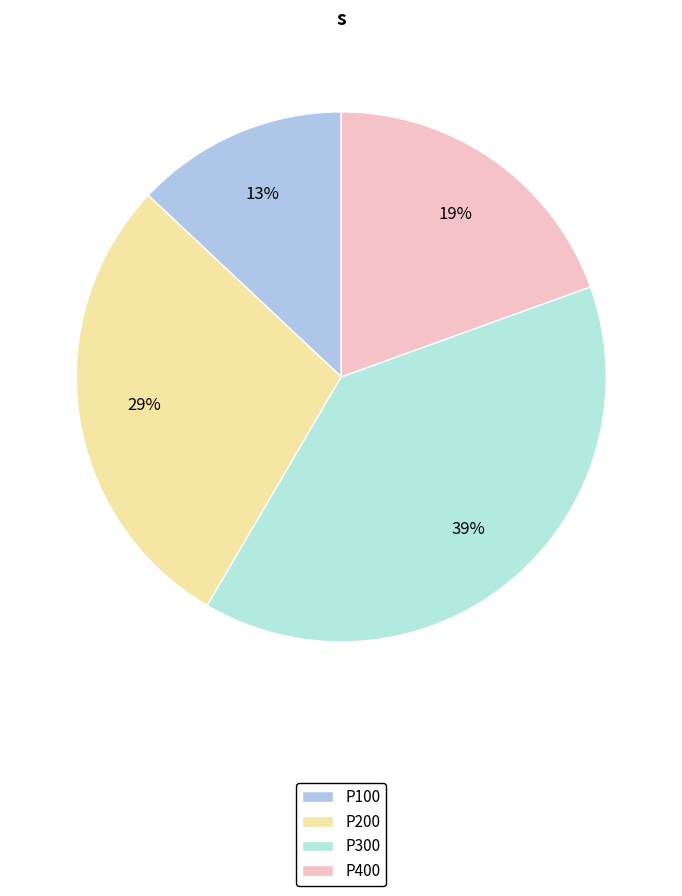

How many slices are in this pie chart?

4